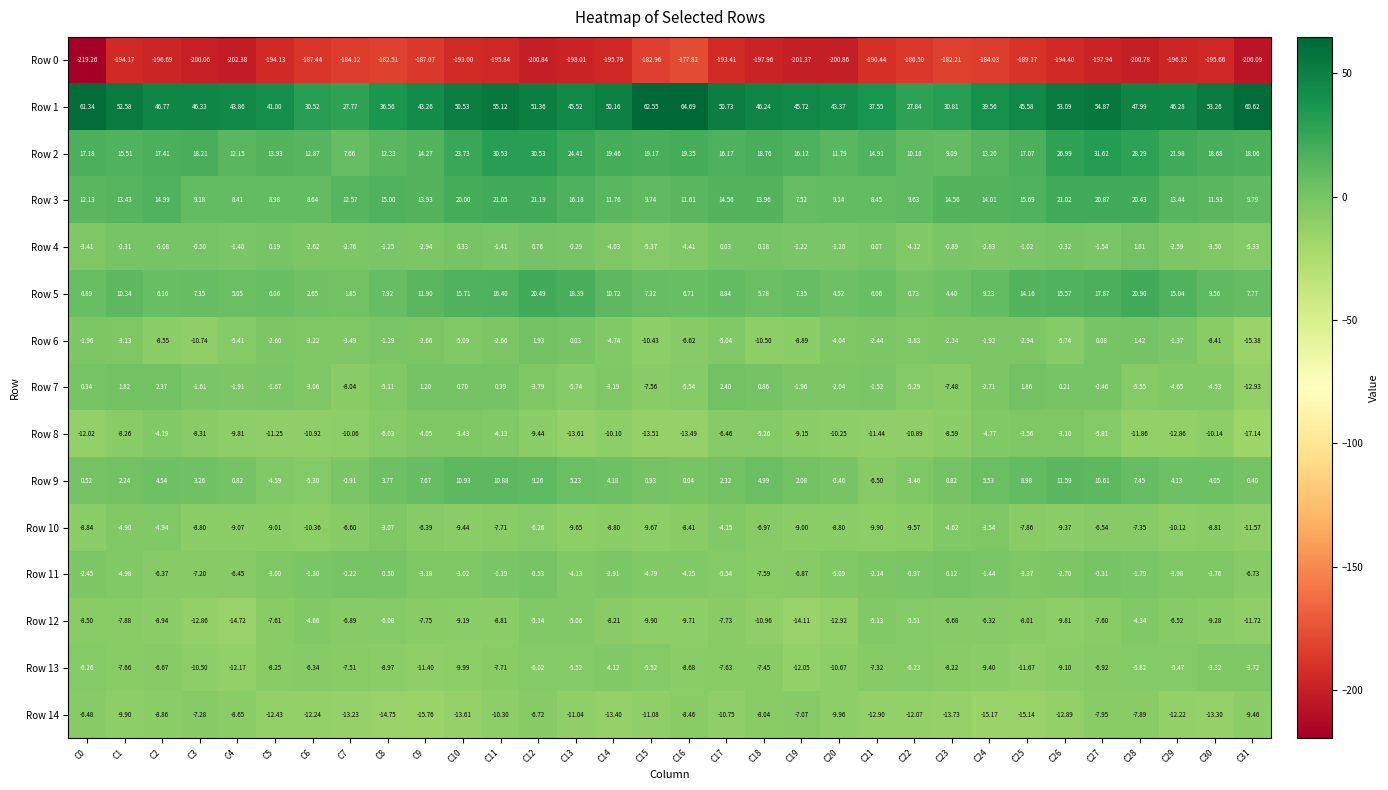

Is the value of Row 10 at C24 greater than the value of Row 0 at C21?

Yes